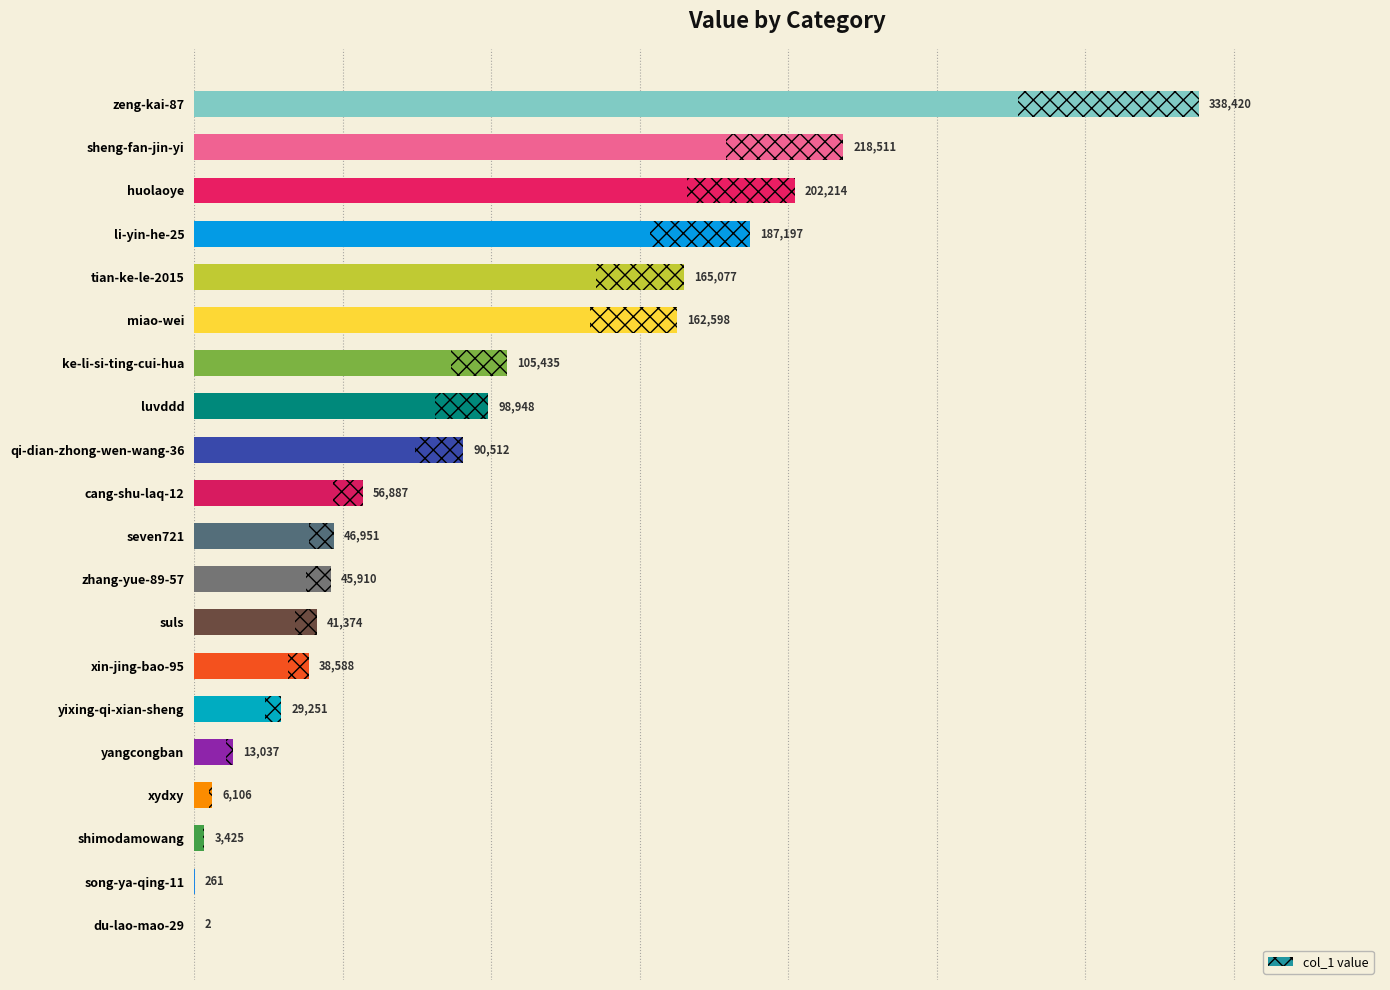

Is it true that the value at li-yin-he-25 is 187197?

True